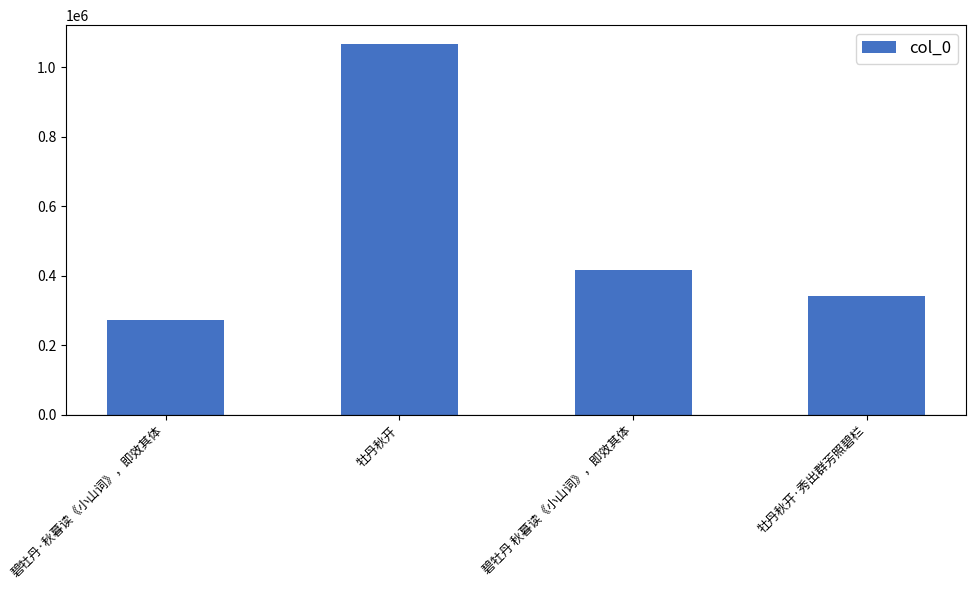

How many bars are there in total?

4